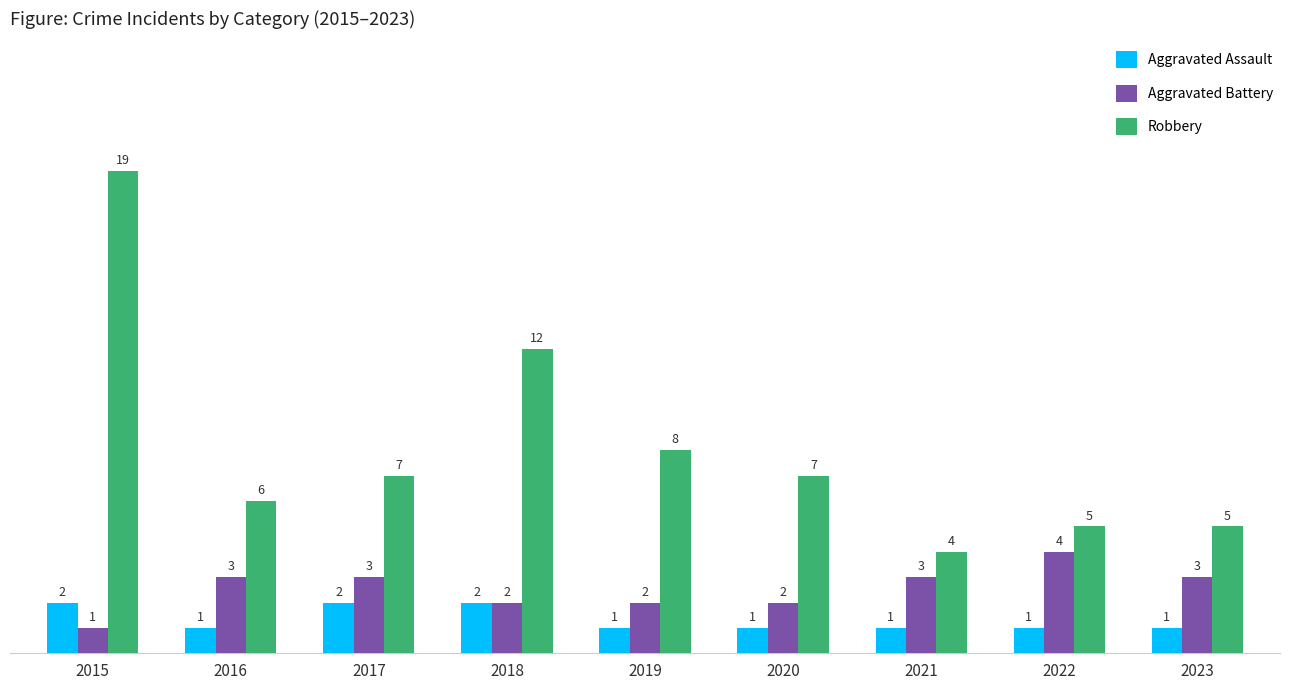

Is it true that Aggravated Assault equals 1 at 2016?

True